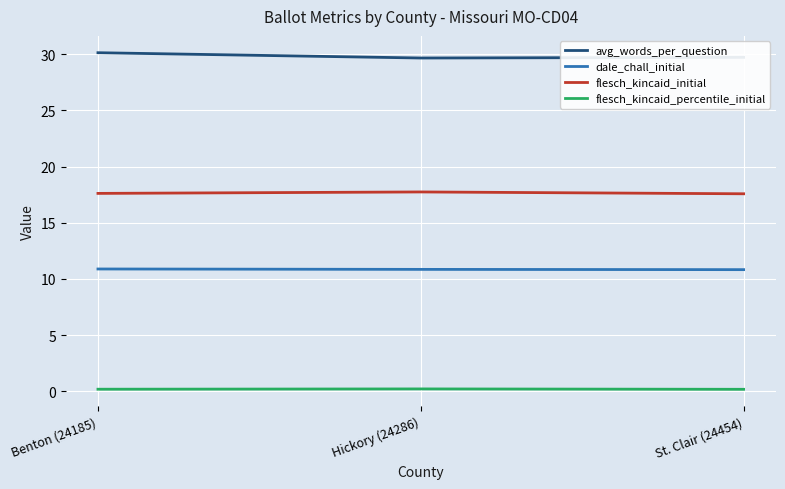

What is the maximum value shown in the chart?

30.1